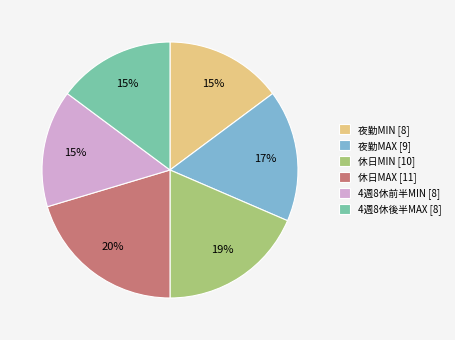

Which slice is the largest?

休日MAX [11]